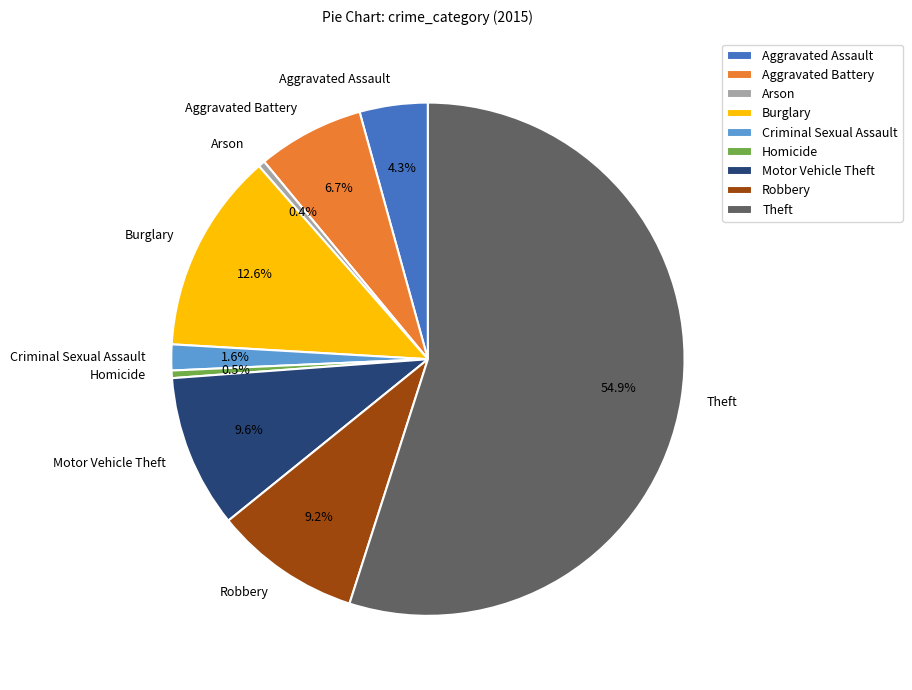

True or false: Arson accounts for 0% of the total.

True